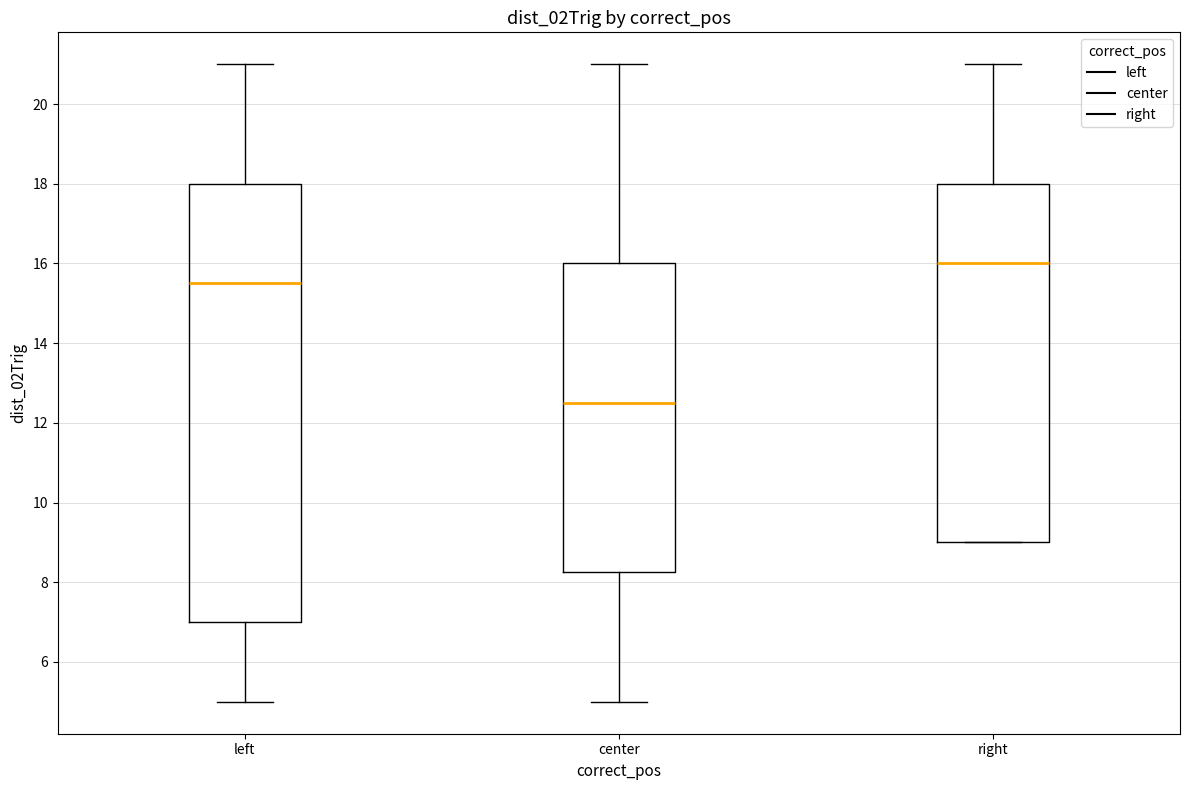

Reading left to right, read every box against the y-axis: the position of its median line, the range the box covers, and the ends of its whiskers. The values are not printed on the chart, so give them approximately, as read against the axis.

left: median 15.6, box 7.0 to 18.0, whiskers 5.0 to 21.0
center: median 12.6, box 8.2 to 16.0, whiskers 5.0 to 21.0
right: median 16.0, box 9.0 to 18.0, whiskers 9.0 to 21.0